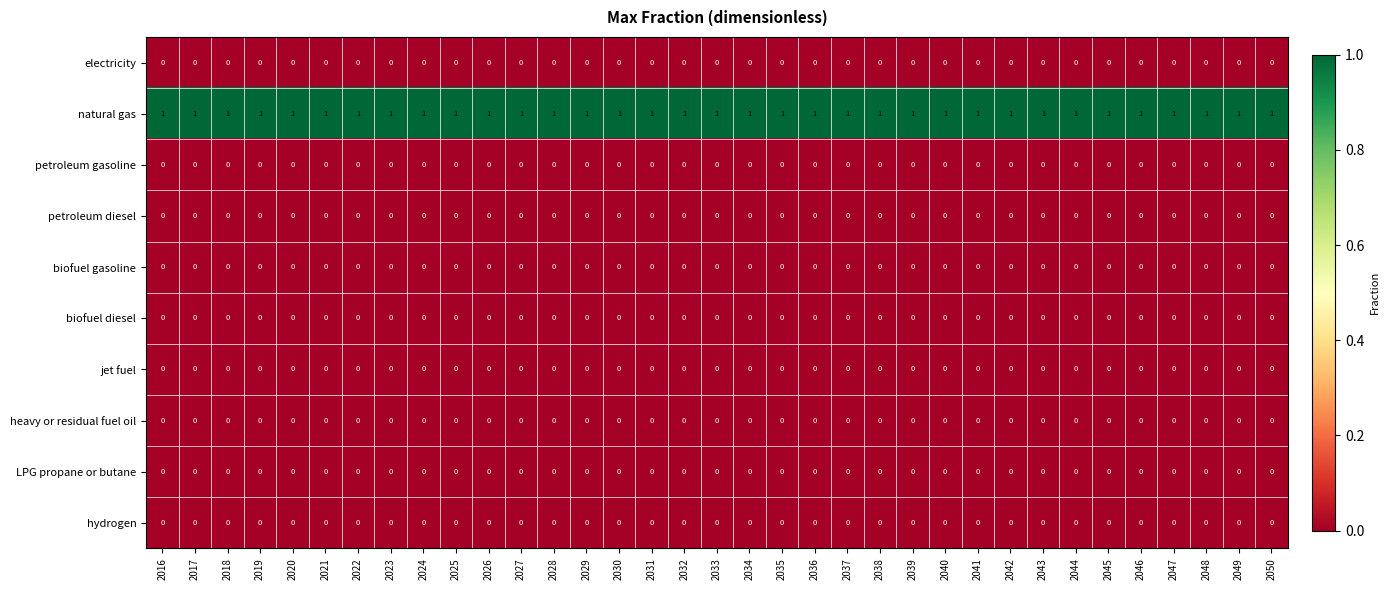

The value of heavy or residual fuel oil at 2028 is 0. True or false?

True